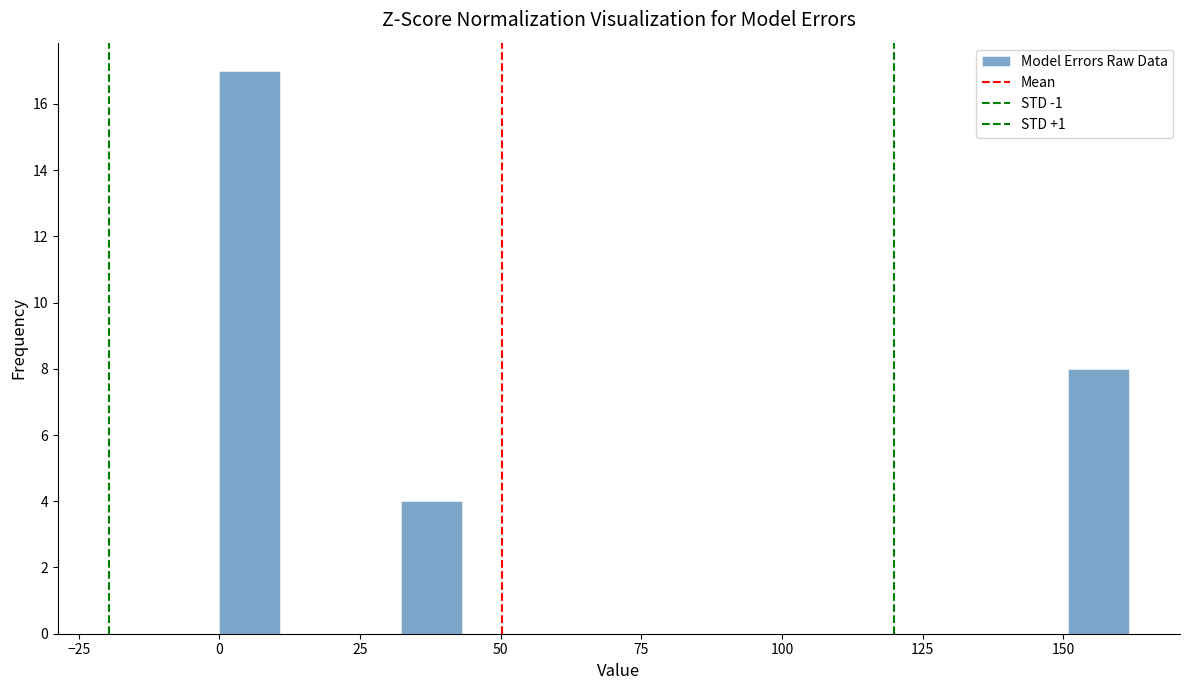

Read against the x-axis, roughly where is the centre of the tallest bar?

5